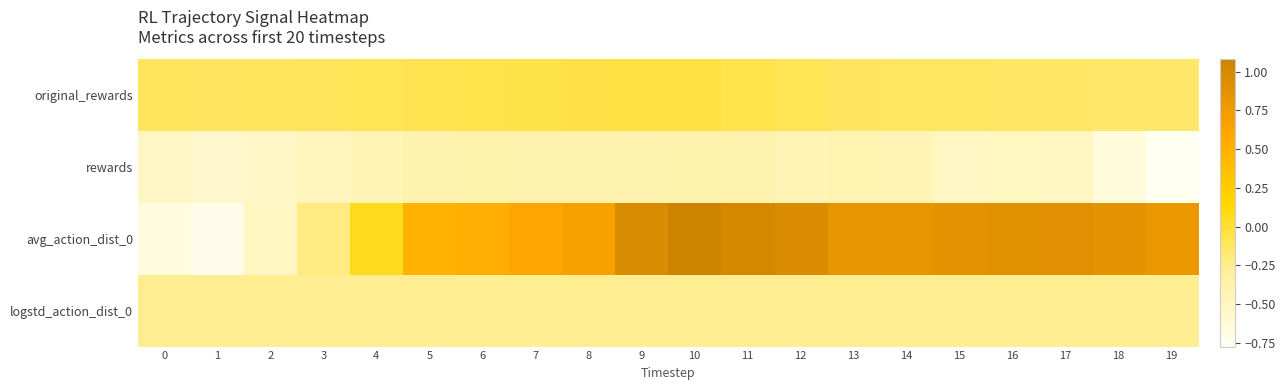

Reading left to right, transcribe all the data shown in this chart.

original_rewards: 0=-0.1	1=-0.1	2=-0.1	3=-0.1	4=-0.1	5=-0.1	6=-0.1	7=-0.1	8=-0.0	9=-0.0	10=-0.0	11=-0.1	12=-0.1	13=-0.1	14=-0.1	15=-0.1	16=-0.1	17=-0.1	18=-0.1	19=-0.2
rewards: 0=-0.5	1=-0.6	2=-0.5	3=-0.5	4=-0.4	5=-0.4	6=-0.4	7=-0.4	8=-0.4	9=-0.4	10=-0.4	11=-0.4	12=-0.4	13=-0.4	14=-0.4	15=-0.5	16=-0.5	17=-0.5	18=-0.7	19=-0.8
avg_action_dist_0: 0=-0.7	1=-0.7	2=-0.5	3=-0.2	4=0.1	5=0.5	6=0.5	7=0.6	8=0.7	9=1.0	10=1.1	11=1.0	12=0.9	13=0.8	14=0.8	15=0.9	16=0.9	17=0.9	18=0.9	19=0.8
logstd_action_dist_0: 0=-0.3	1=-0.3	2=-0.3	3=-0.3	4=-0.3	5=-0.3	6=-0.3	7=-0.3	8=-0.3	9=-0.3	10=-0.3	11=-0.3	12=-0.3	13=-0.3	14=-0.3	15=-0.3	16=-0.3	17=-0.3	18=-0.3	19=-0.3